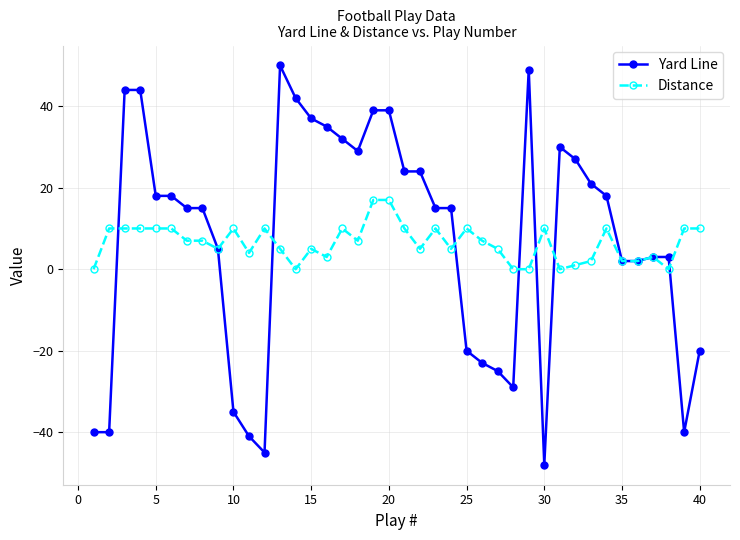

What is the greatest value displayed?

50